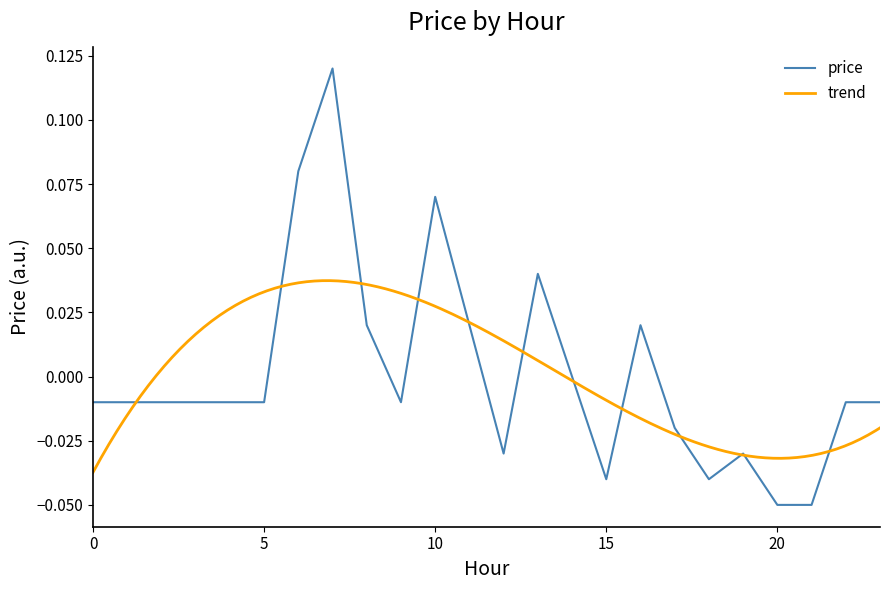

What is the sum of the values at 6 and 5?

0.1